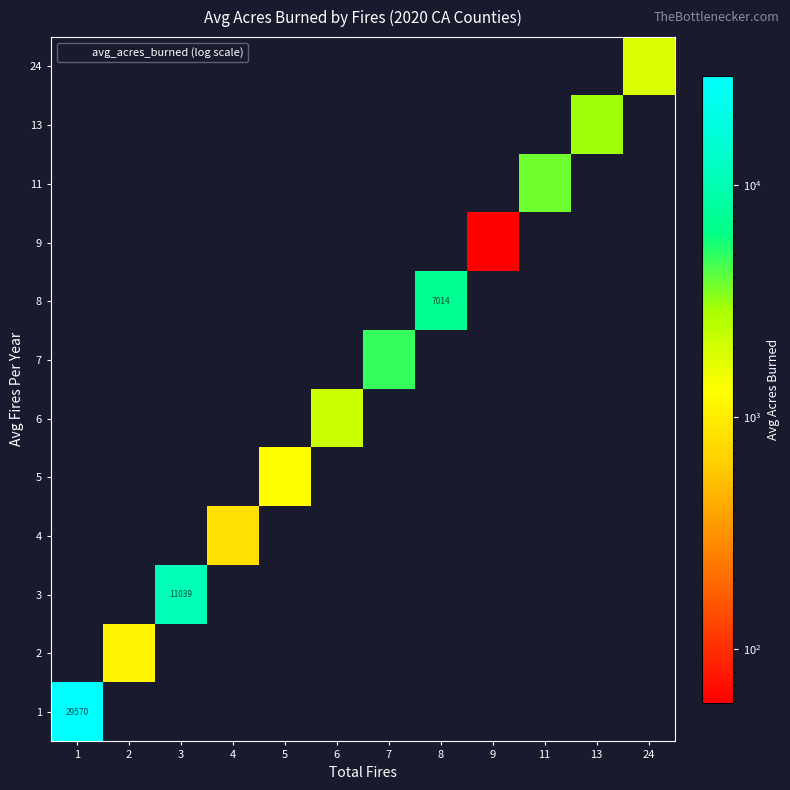

Where is 1 nearest to the value 29570?

1